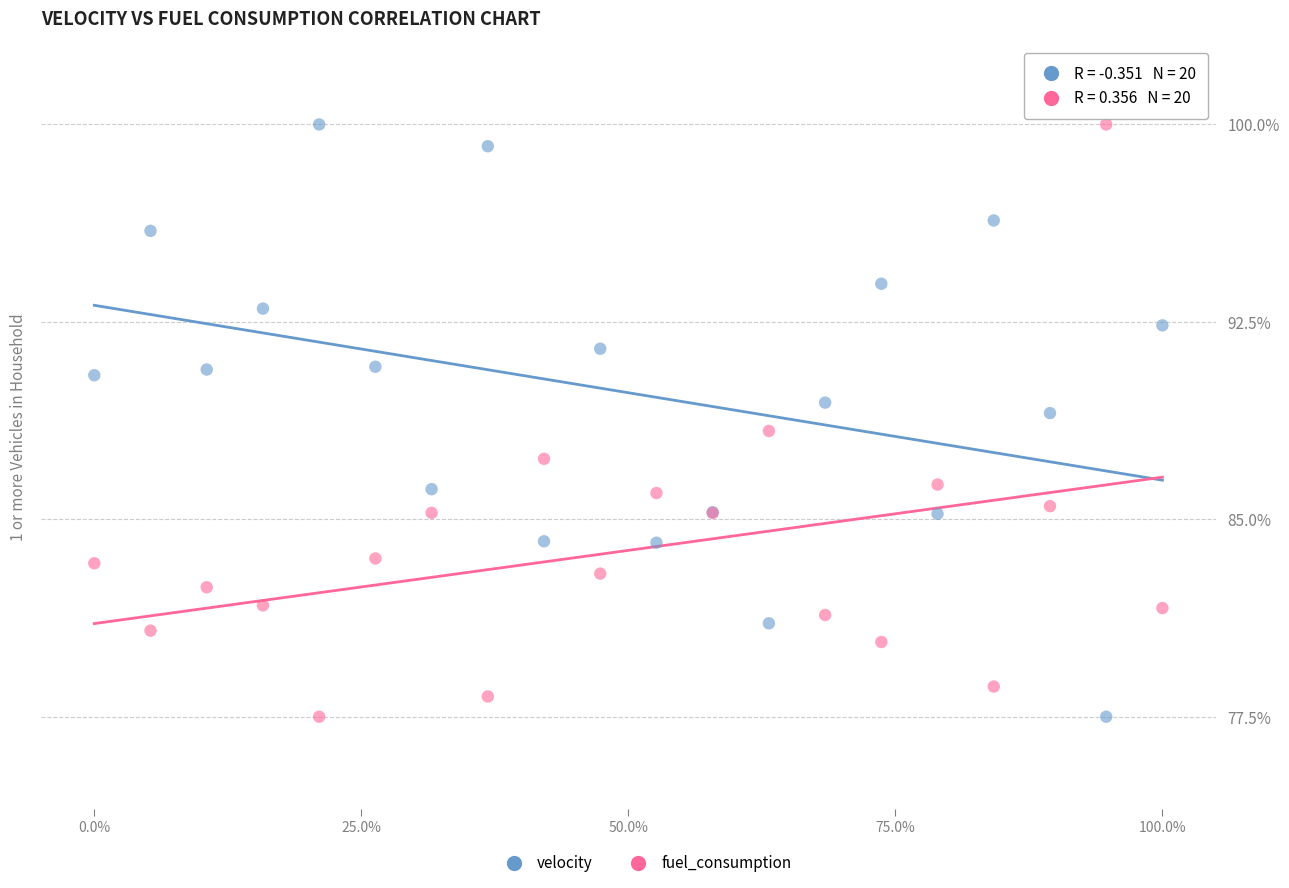

What is the X range (max minus min) for the scatter plot?

1.0